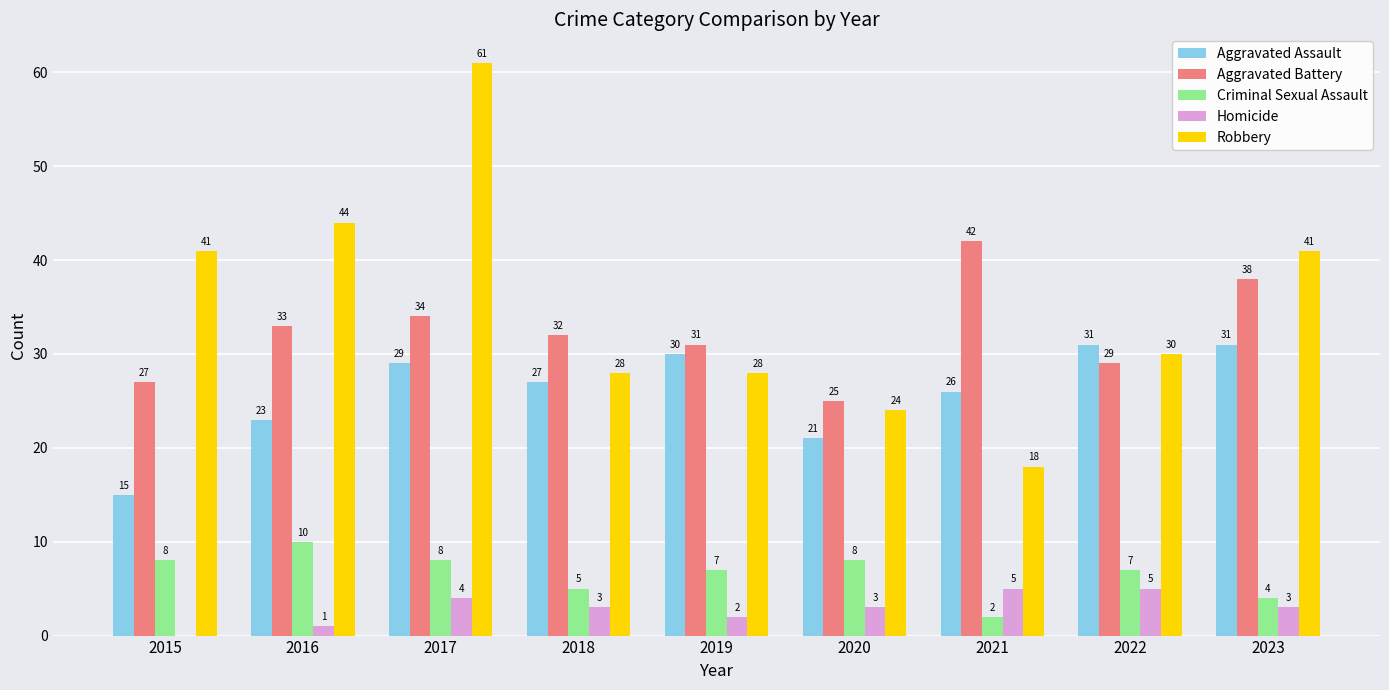

At which category is the sum across all series the highest?

2017